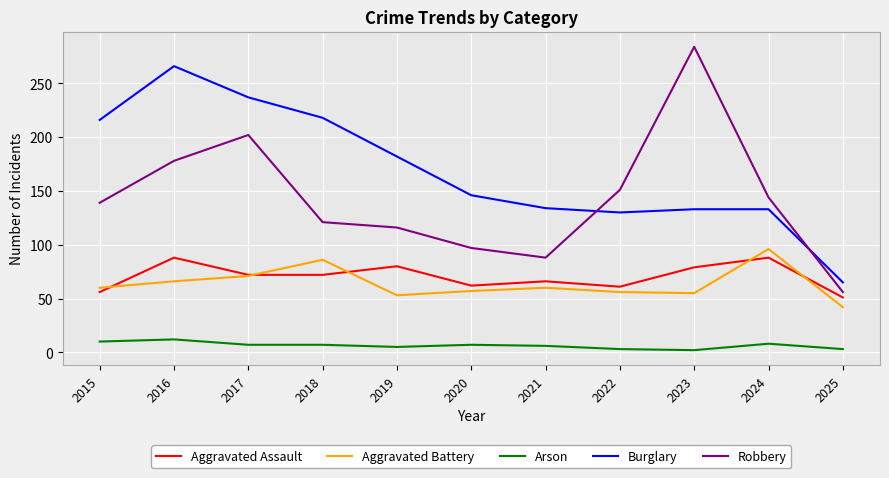

Which series changed the most between 2016 and 2019?

Burglary